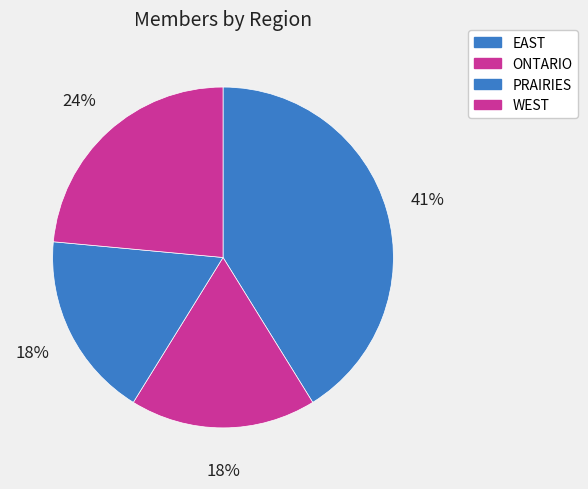

Is the sum of ONTARIO and EAST greater than half?

Yes